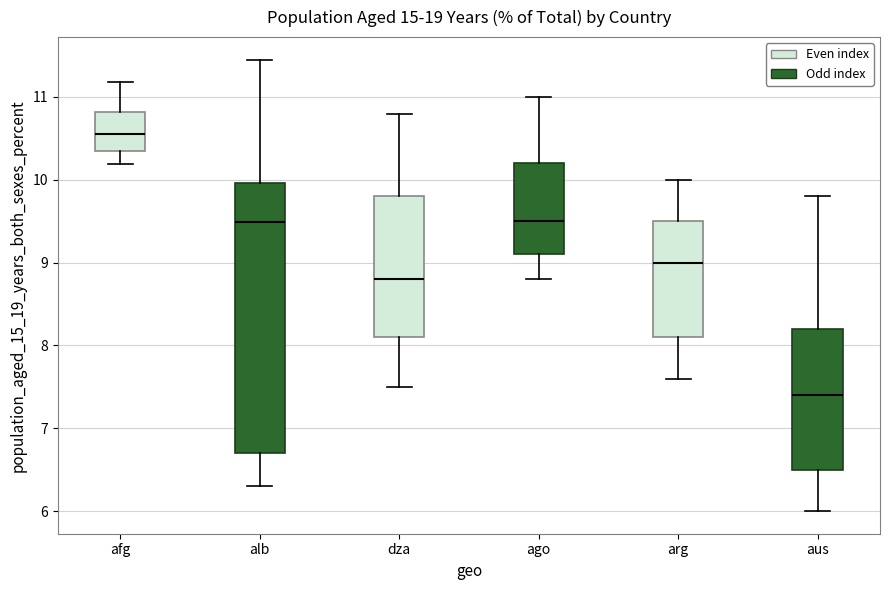

Comparing the boxes themselves (not the whiskers), which one is the tallest?

alb